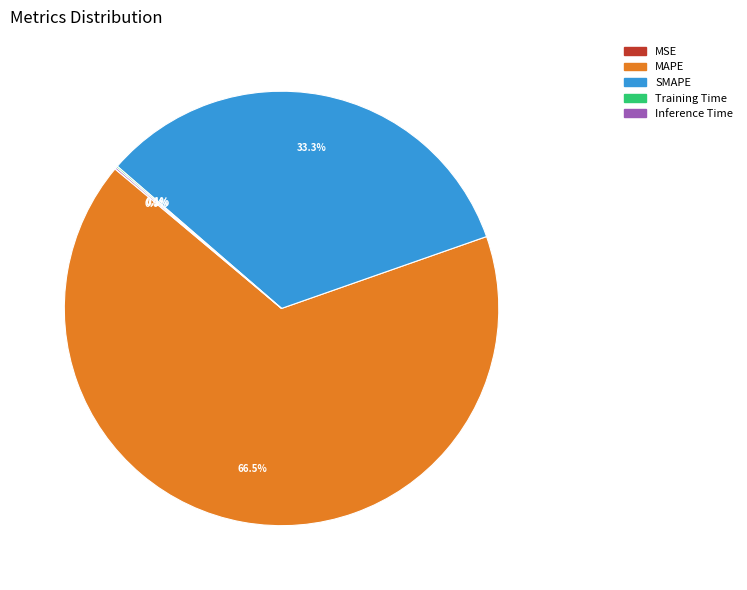

How much of the chart is everything except MAPE?

33.5%